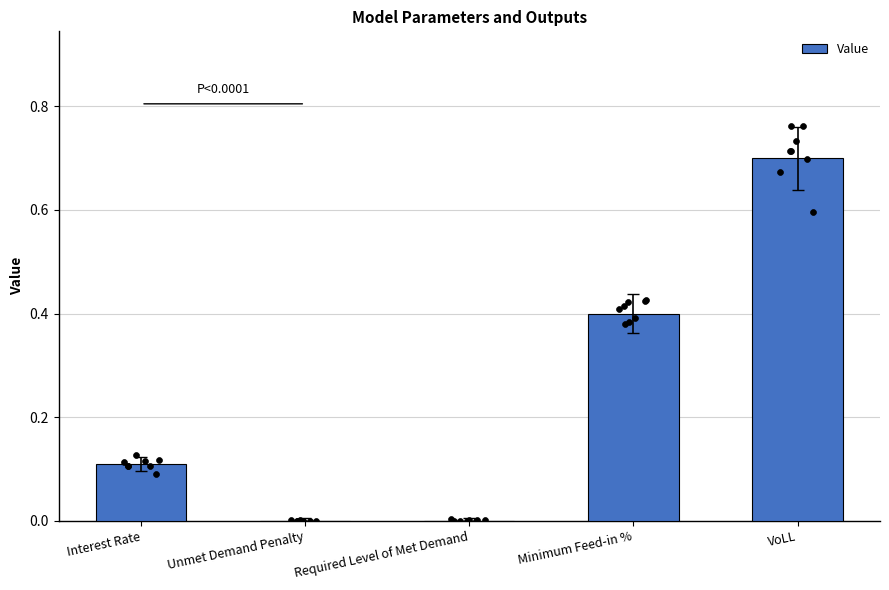

What is the change in value from Required Level of Met Demand to VoLL?

+0.7